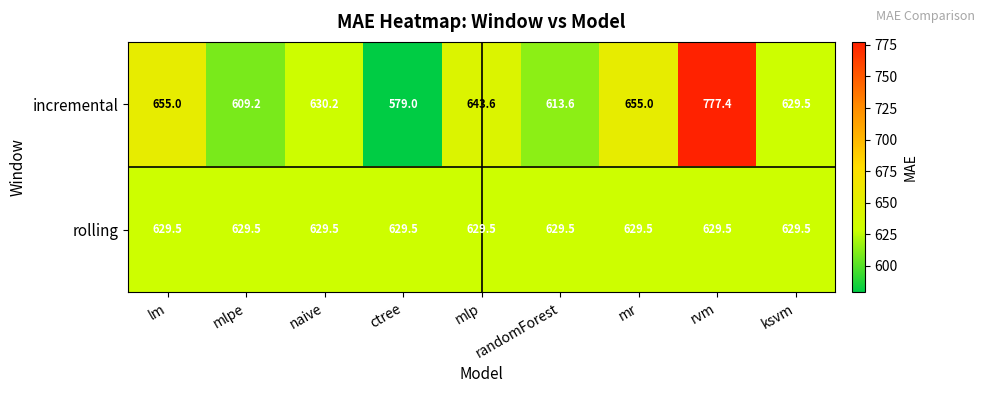

What is the total value across all series at mr?

1284.5